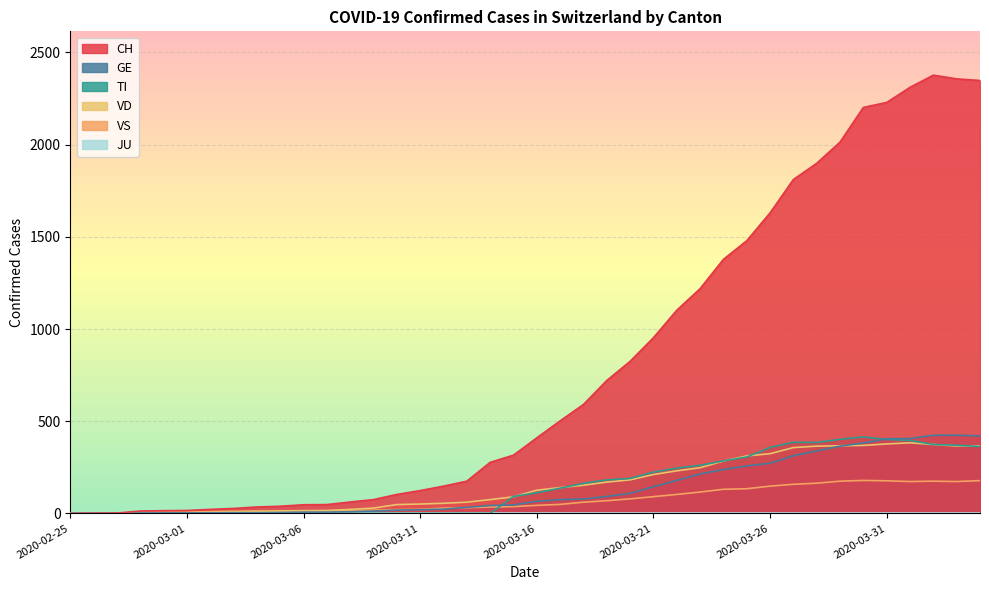

What is the approximate value of VD at 2020-03-05, to the nearest 5?

15